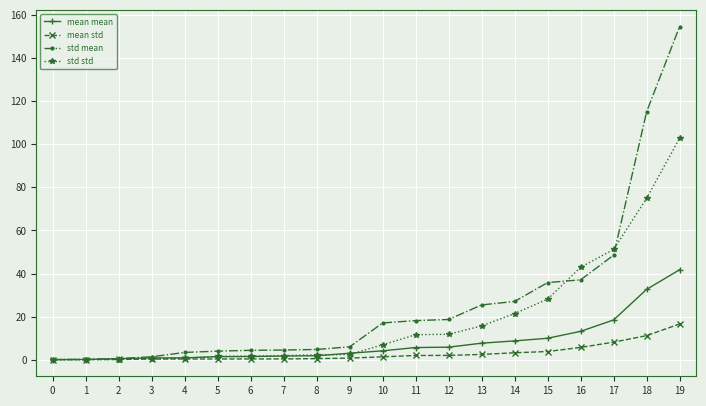

Which series changed the most between 8 and 19?

std mean